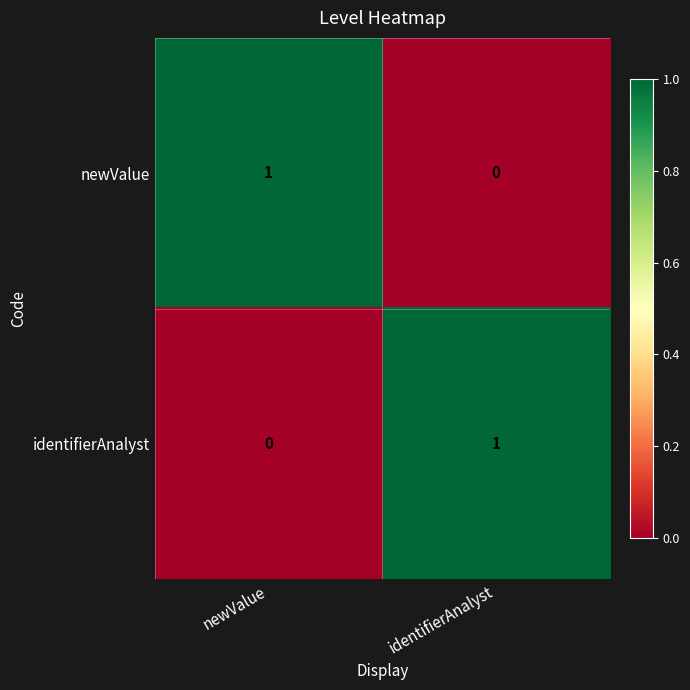

The newValue series shows 2 at newValue. True or false?

False